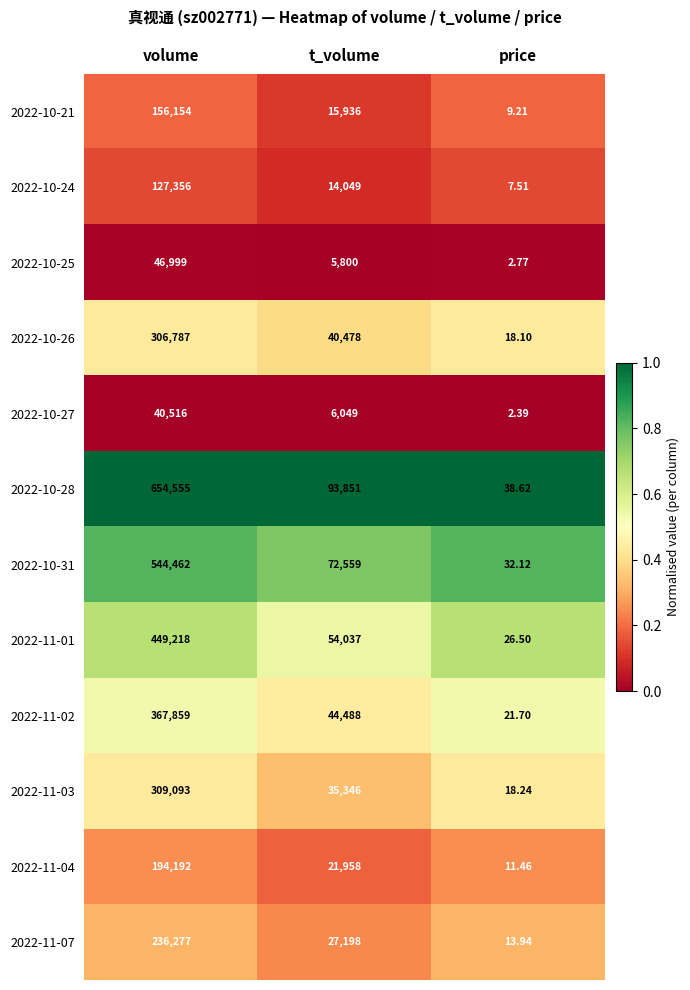

How many series are shown in this chart?

12